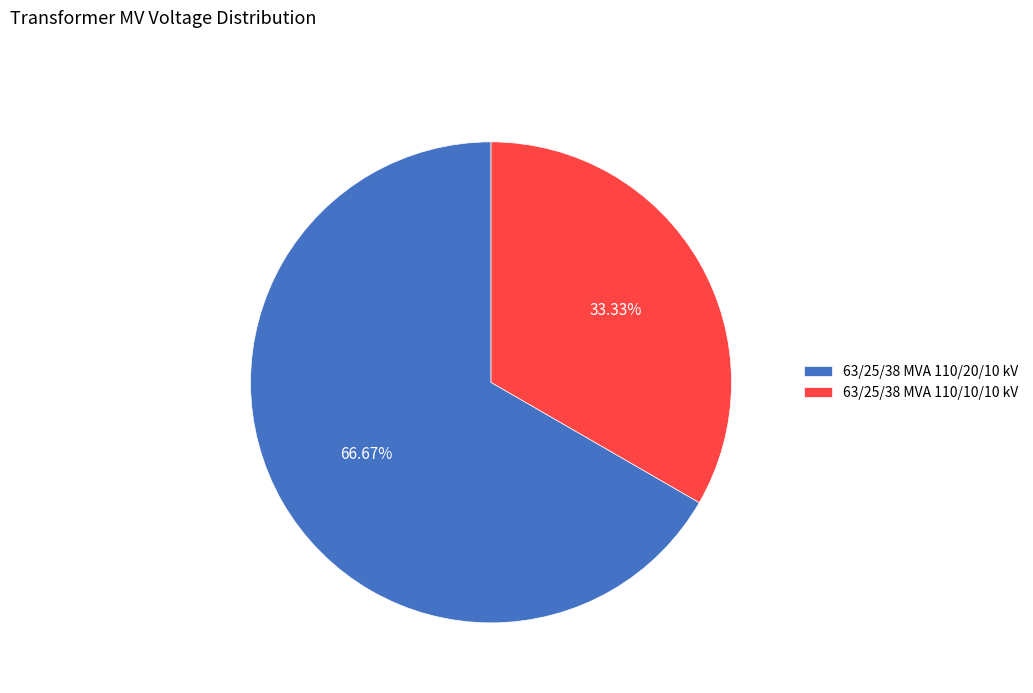

True or false: 63/25/38 MVA 110/20/10 kV accounts for 61% of the total.

False